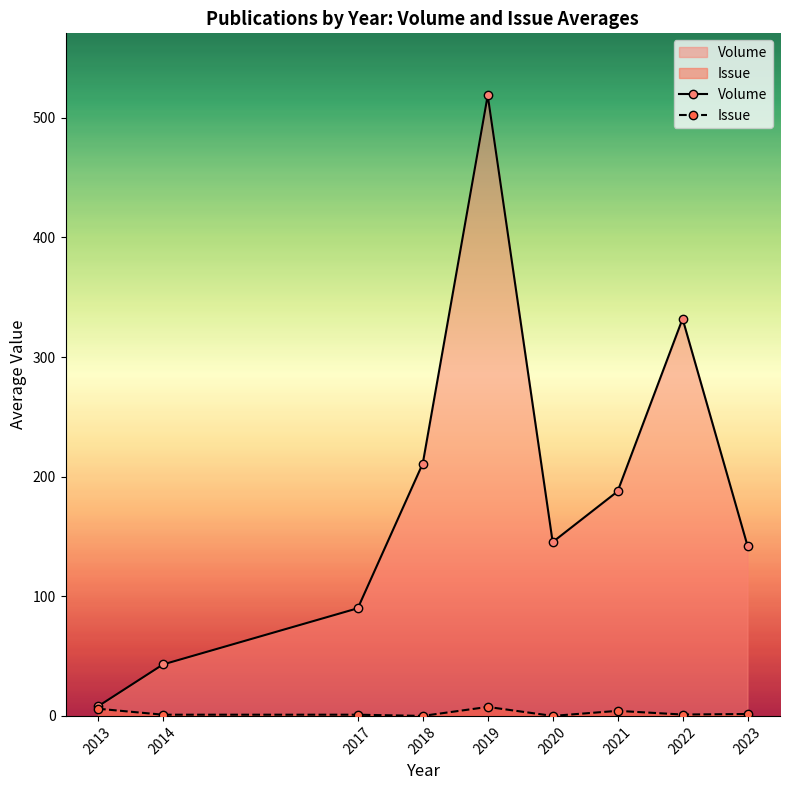

At which label does Issue first exceed 1?

2013